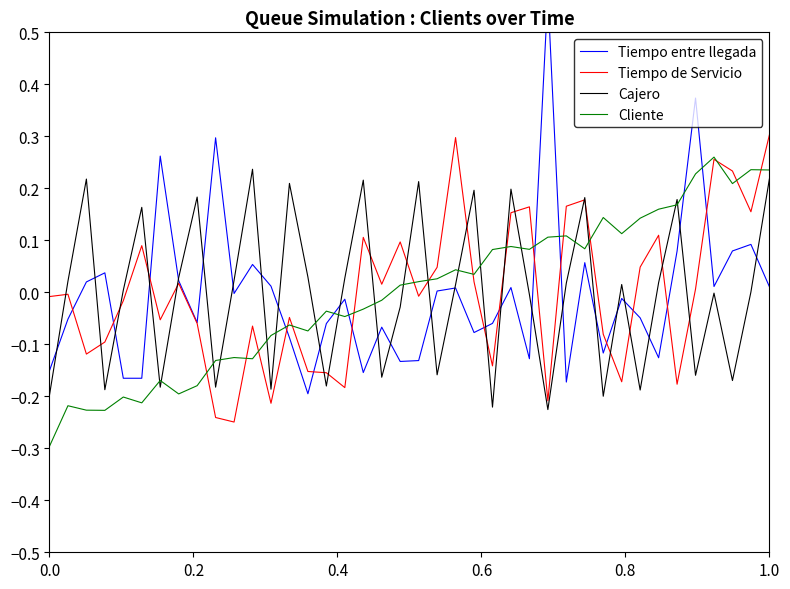

List the series in order of their peak value, lowest first.

Cajero, Cliente, Tiempo de Servicio, Tiempo entre llegada